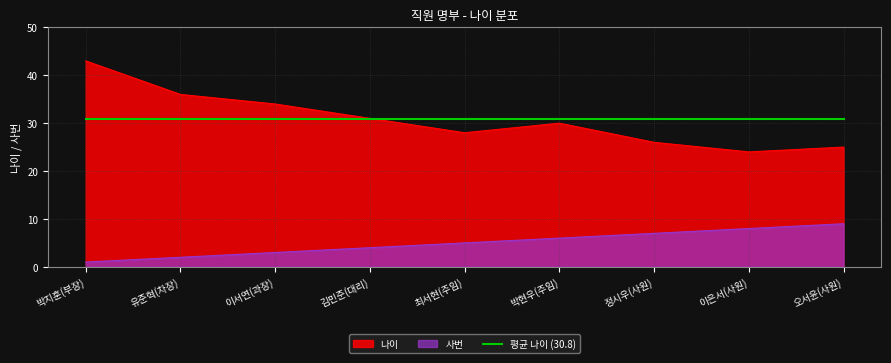

What is the difference between the maximum and minimum values in the 직위별_나이 series?

19